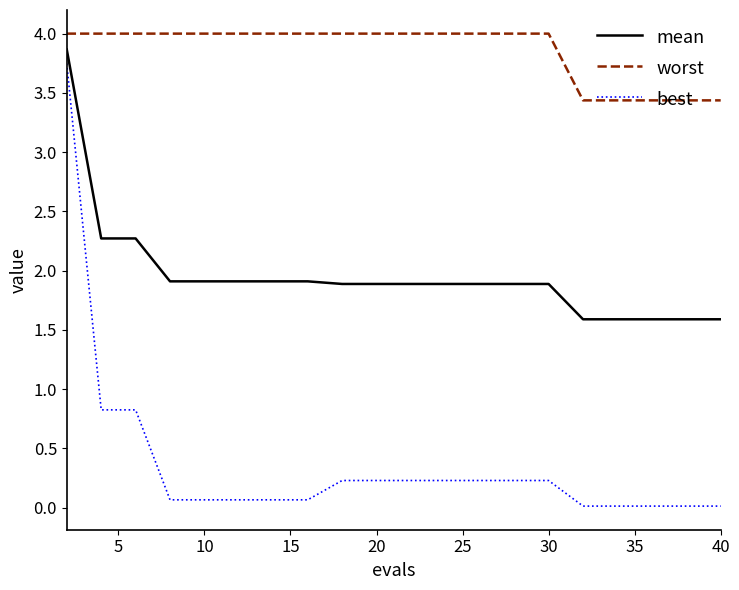

What is the greatest value displayed?

4.0